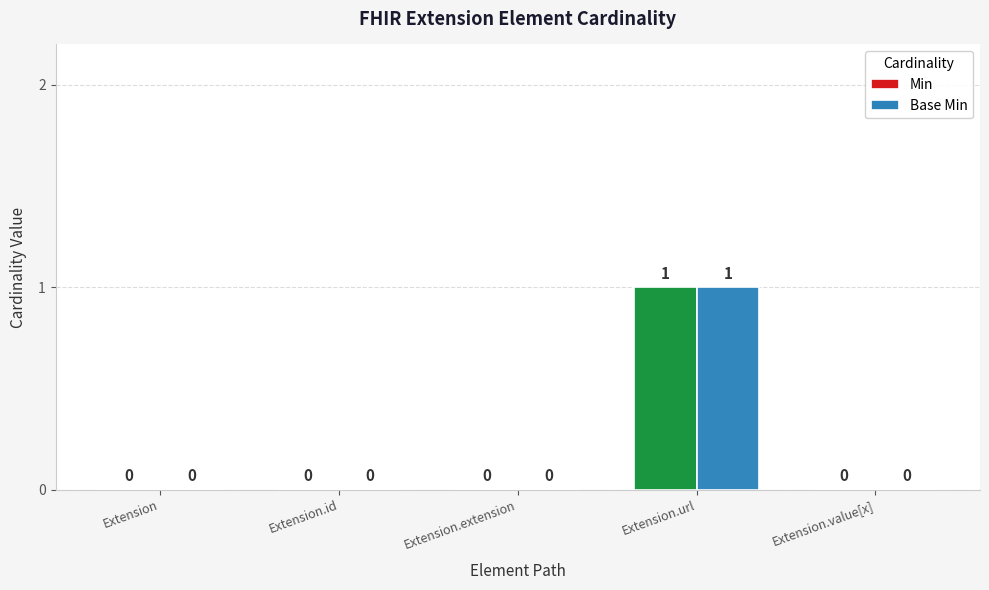

What is the highest value of the Min series?

1